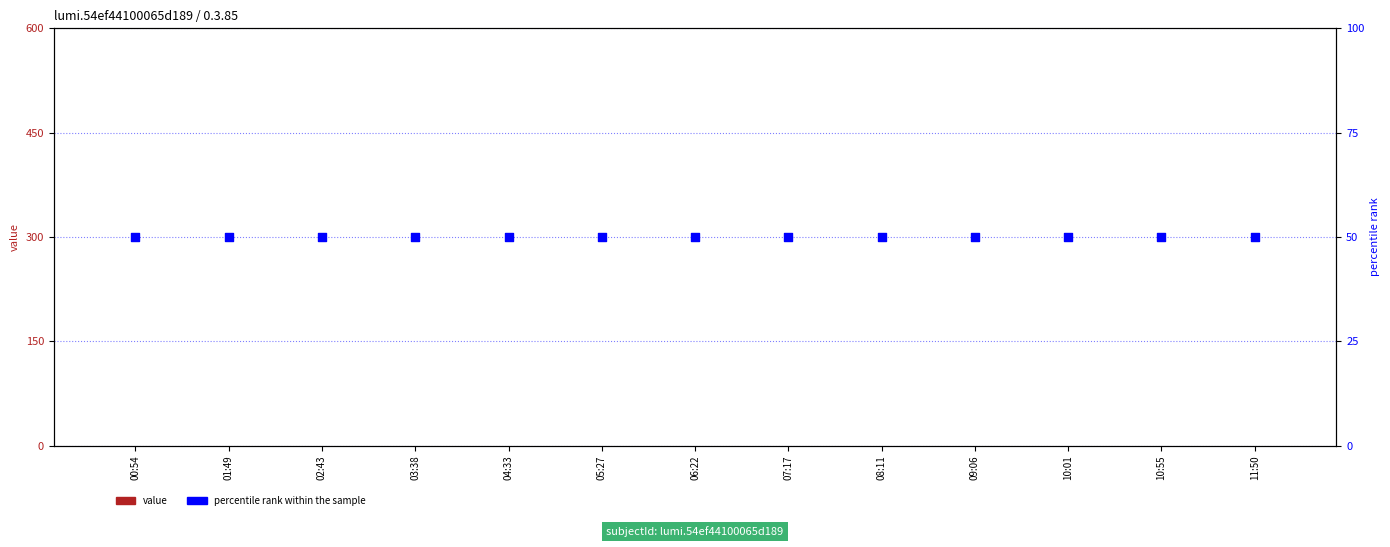

Which series contains the highest Y value?

percentile rank within the sample